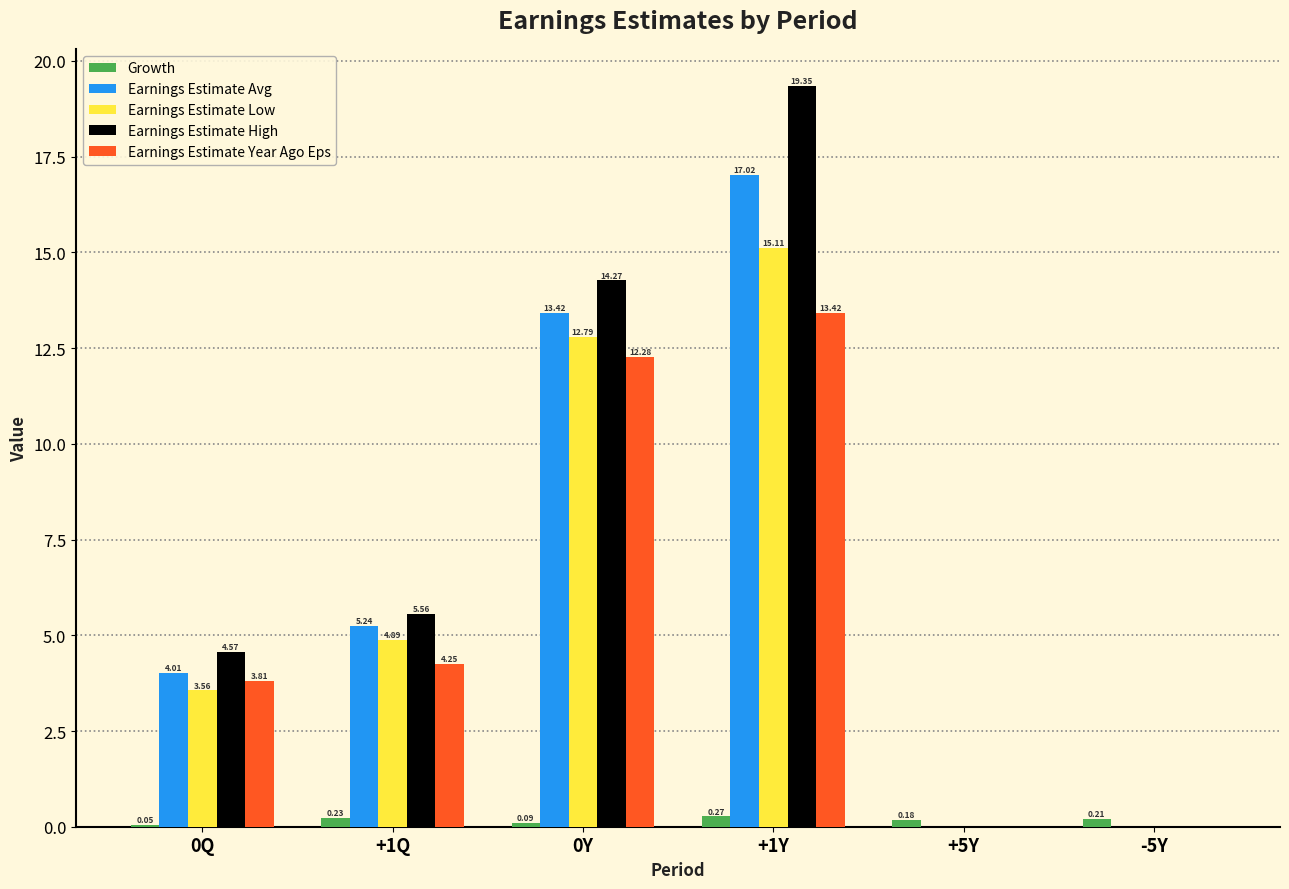

Which series changed the most between 0Q and +1Q?

Earnings Estimate Low